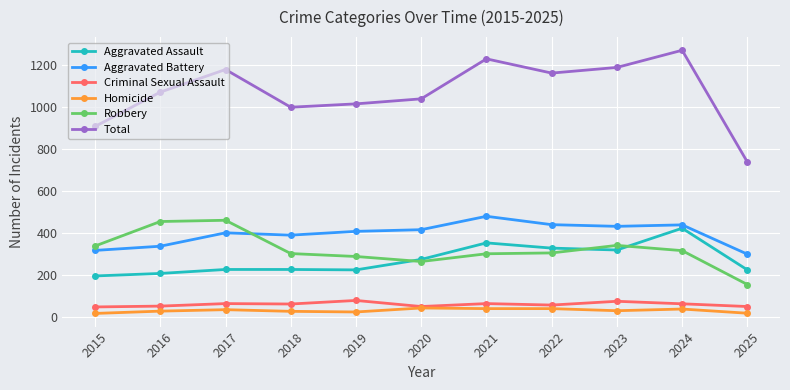

Count the number of data series in this chart.

6